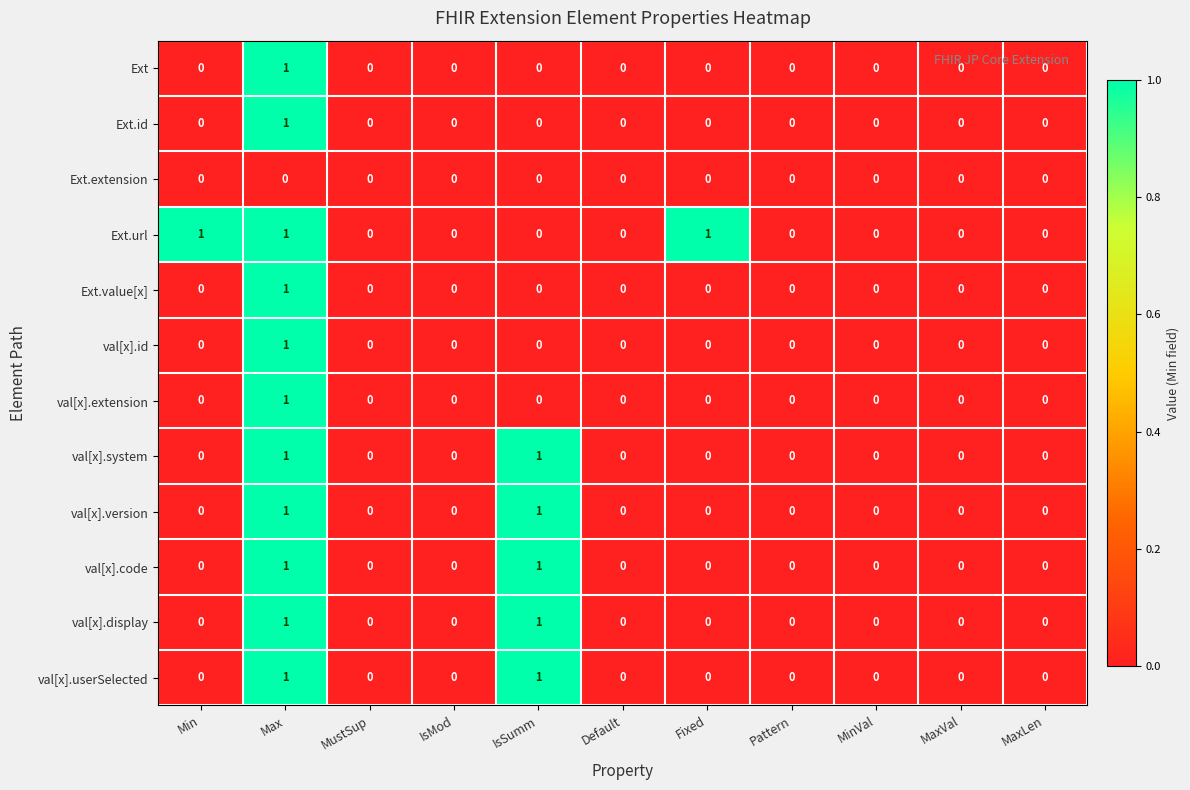

The value of val[x].display at MinVal is 1. True or false?

False